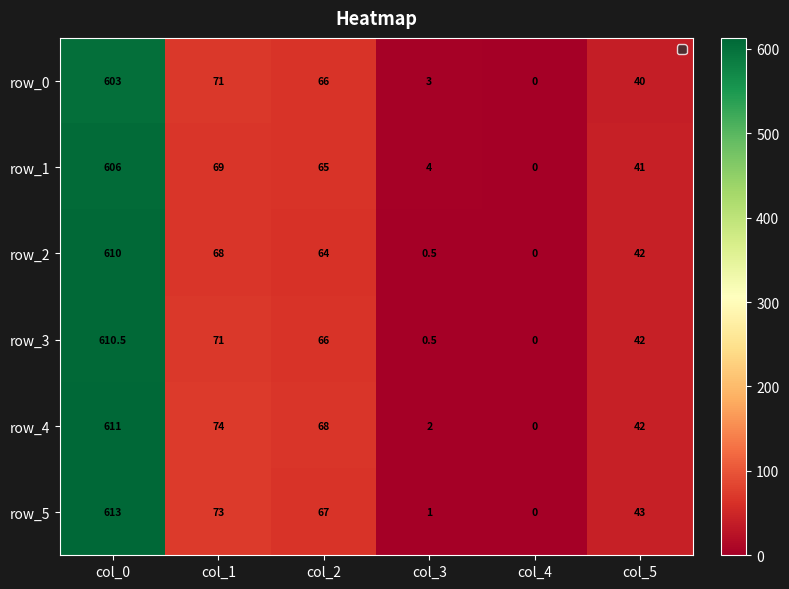

Which series changed the most between col_2 and col_4?

row_4